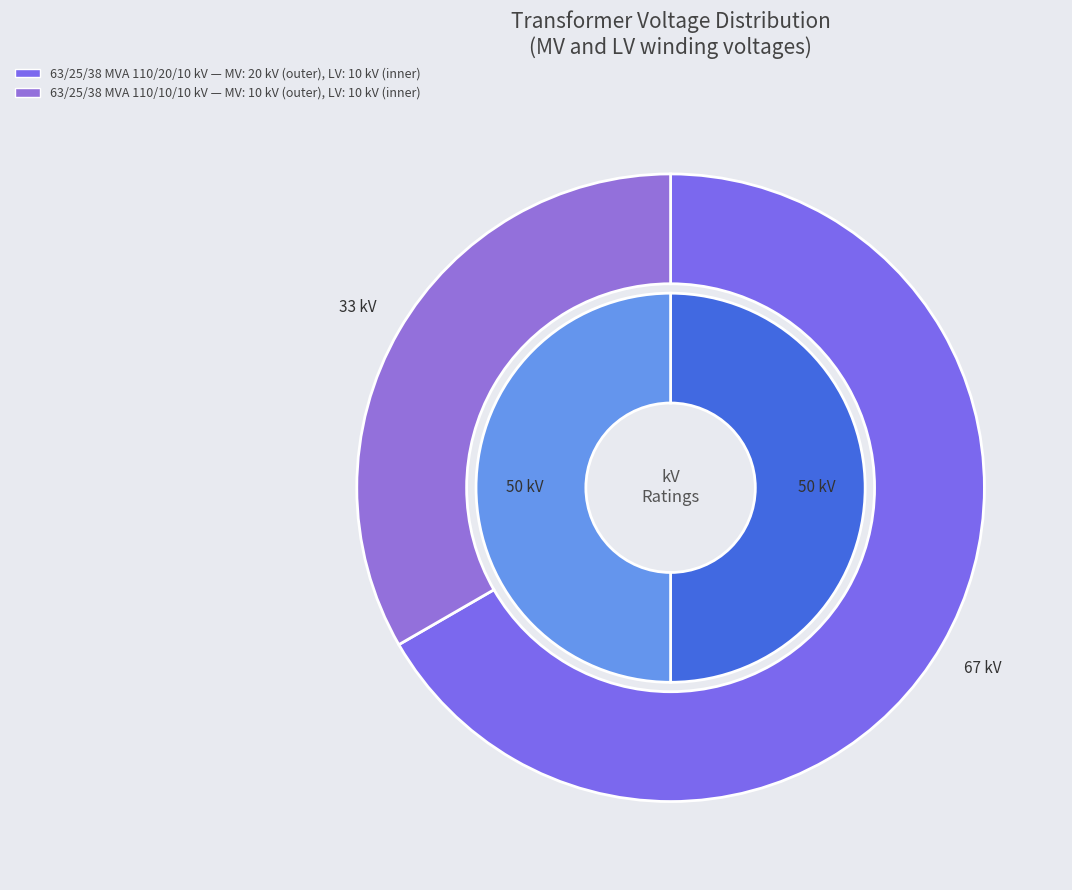

Do values_vn_mv_kv and values_vn_lv_kv together represent more than half of the pie?

Yes